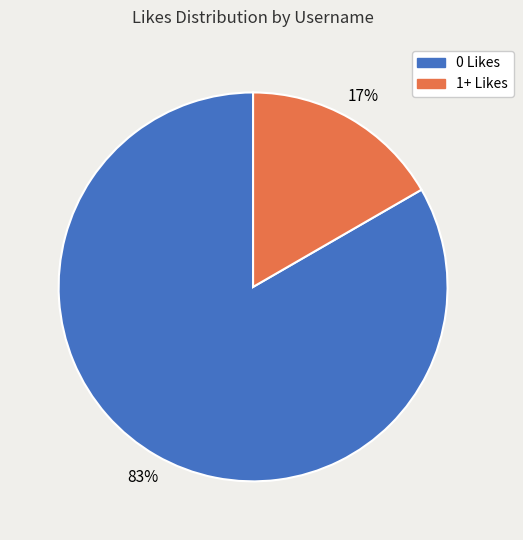

How many segments does this pie chart have?

2